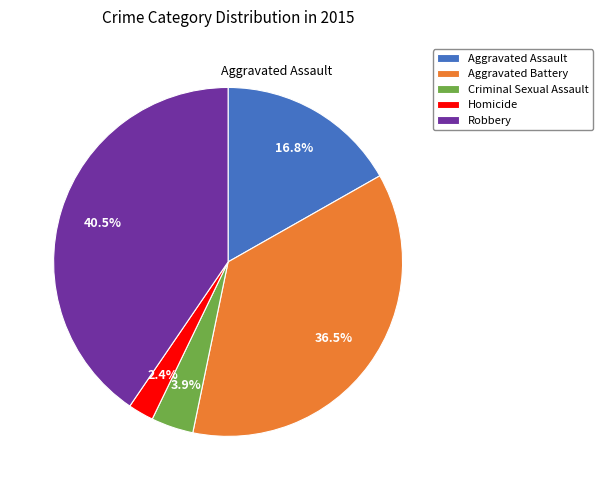

Between Aggravated Battery and Robbery, which is larger?

Robbery